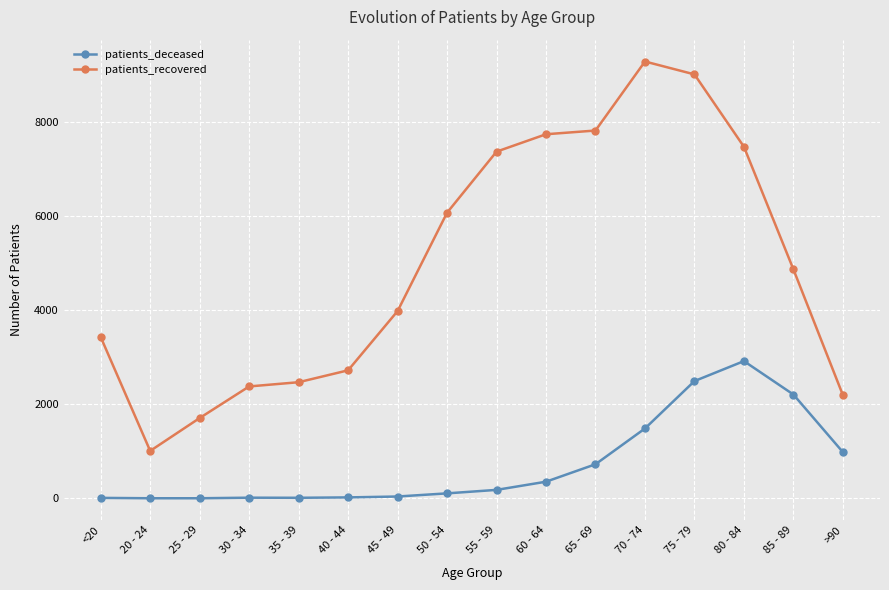

True or false: patients_deceased and patients_recovered intersect in this chart.

False